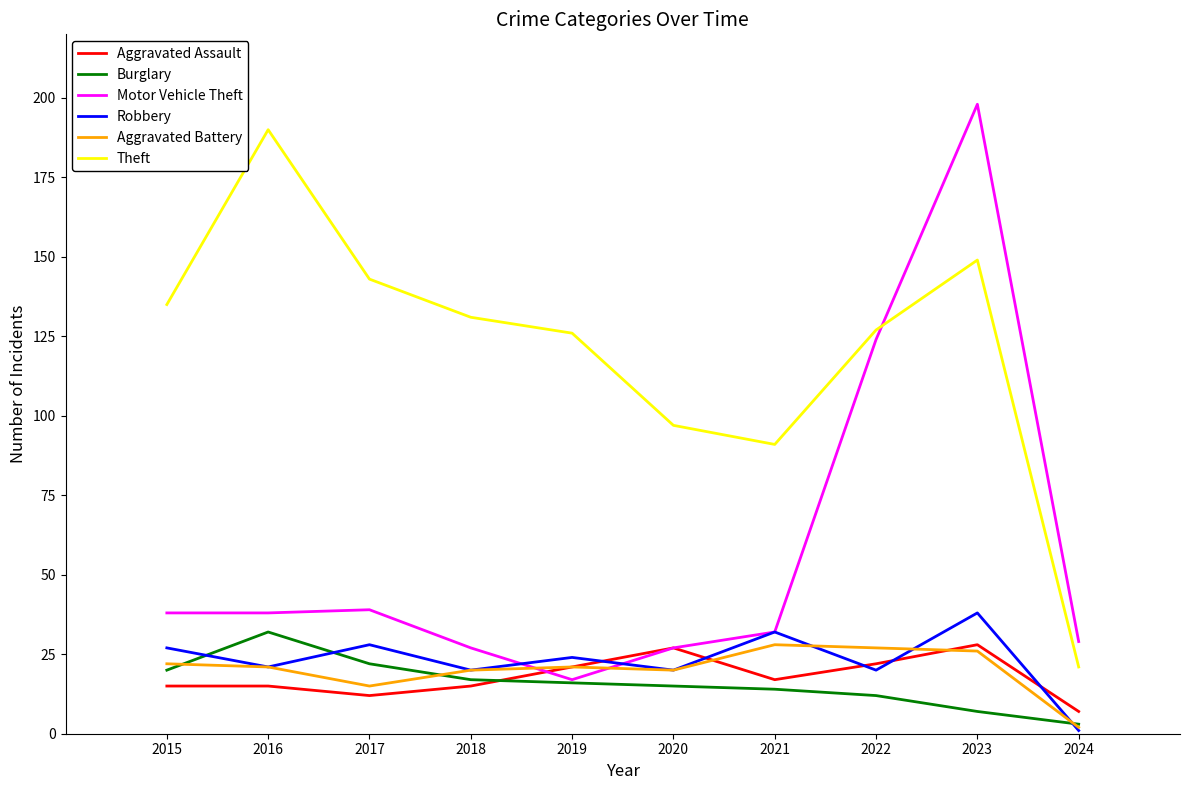

What is the spread (max minus min) of values at 2016?

175